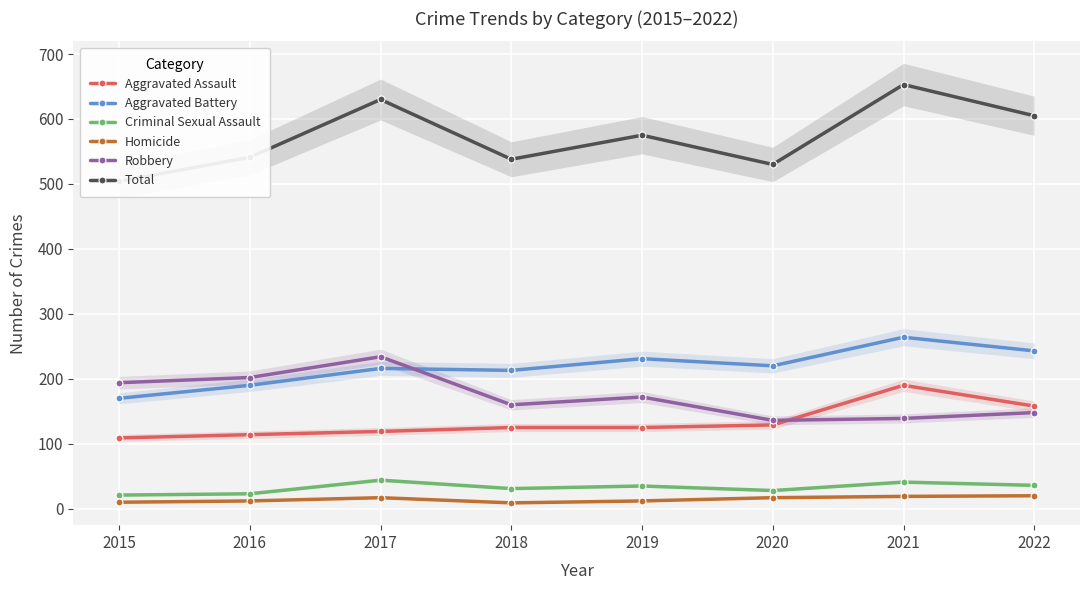

Reading left to right, what are all the values shown in this chart?

Aggravated Assault: 109	114	119	125	125	129	190	158
Aggravated Battery: 170	190	216	213	231	220	264	243
Criminal Sexual Assault: 21	23	44	31	35	28	41	36
Homicide: 10	12	17	9	12	17	19	20
Robbery: 194	202	234	160	172	136	139	148
Total: 504	541	630	538	575	530	653	605